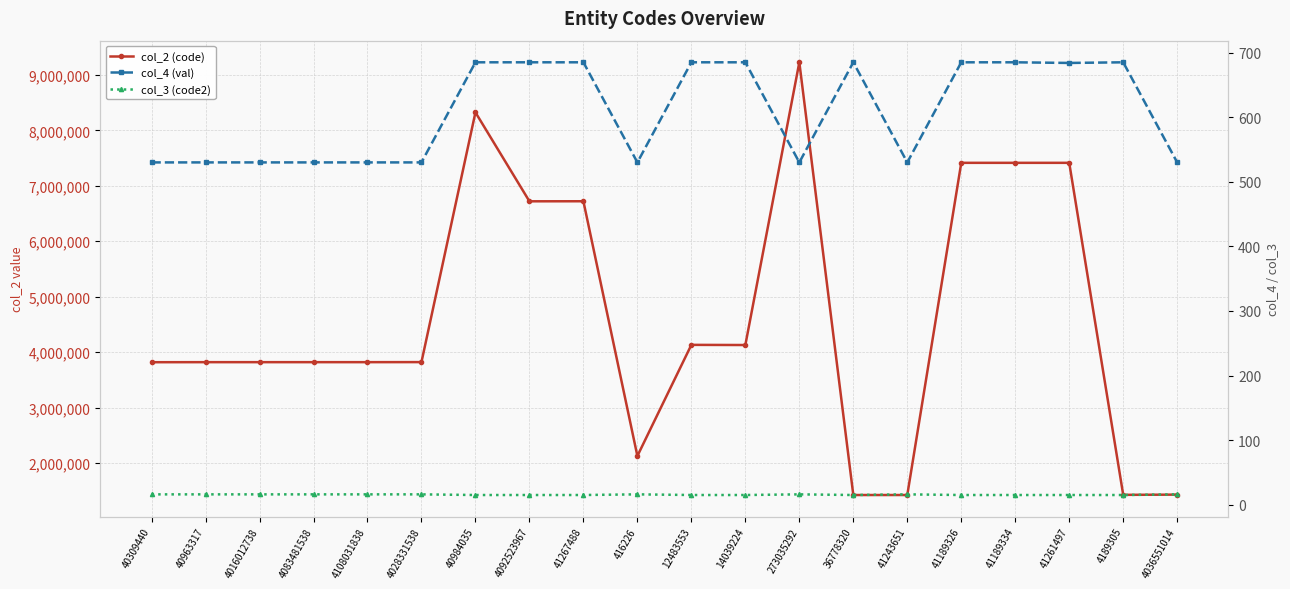

True or false: col_2 (code) and col_3 (code2) cross at least once.

False